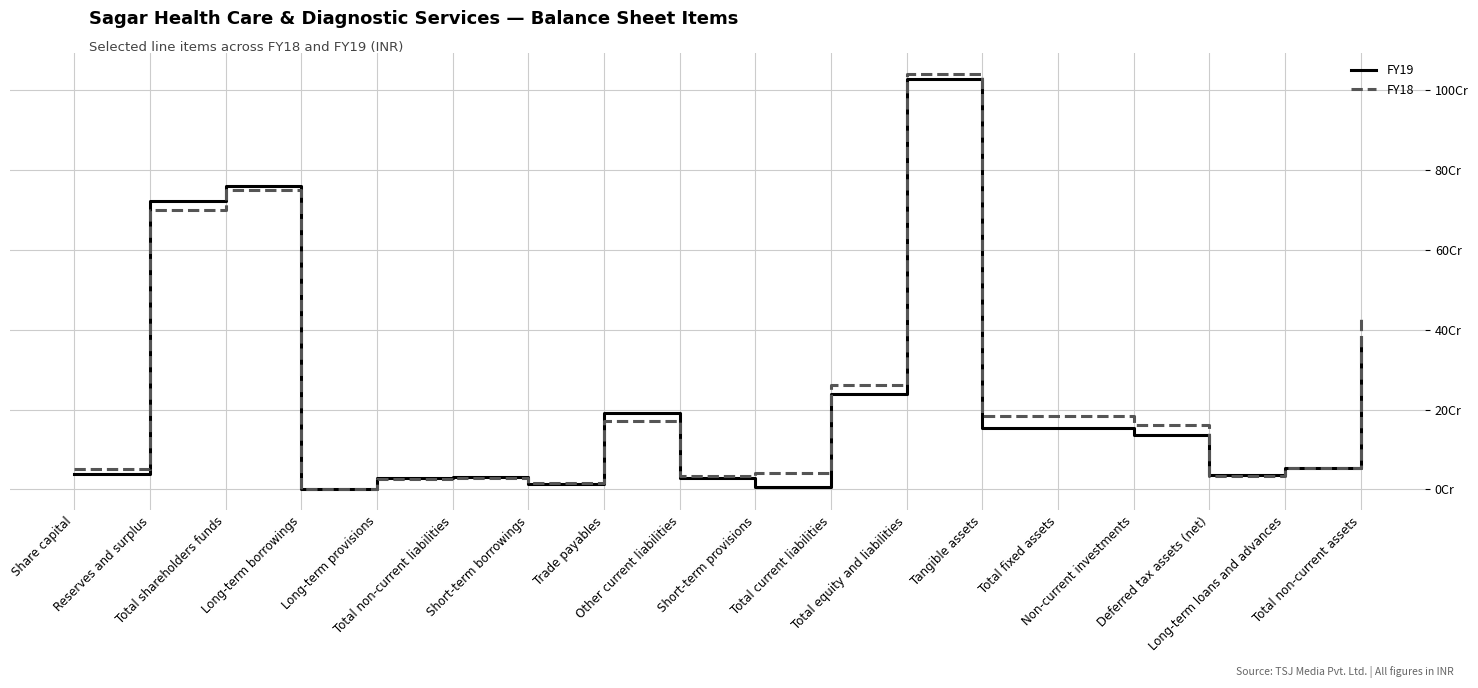

What are all the series names shown in the legend?

FY19, FY18